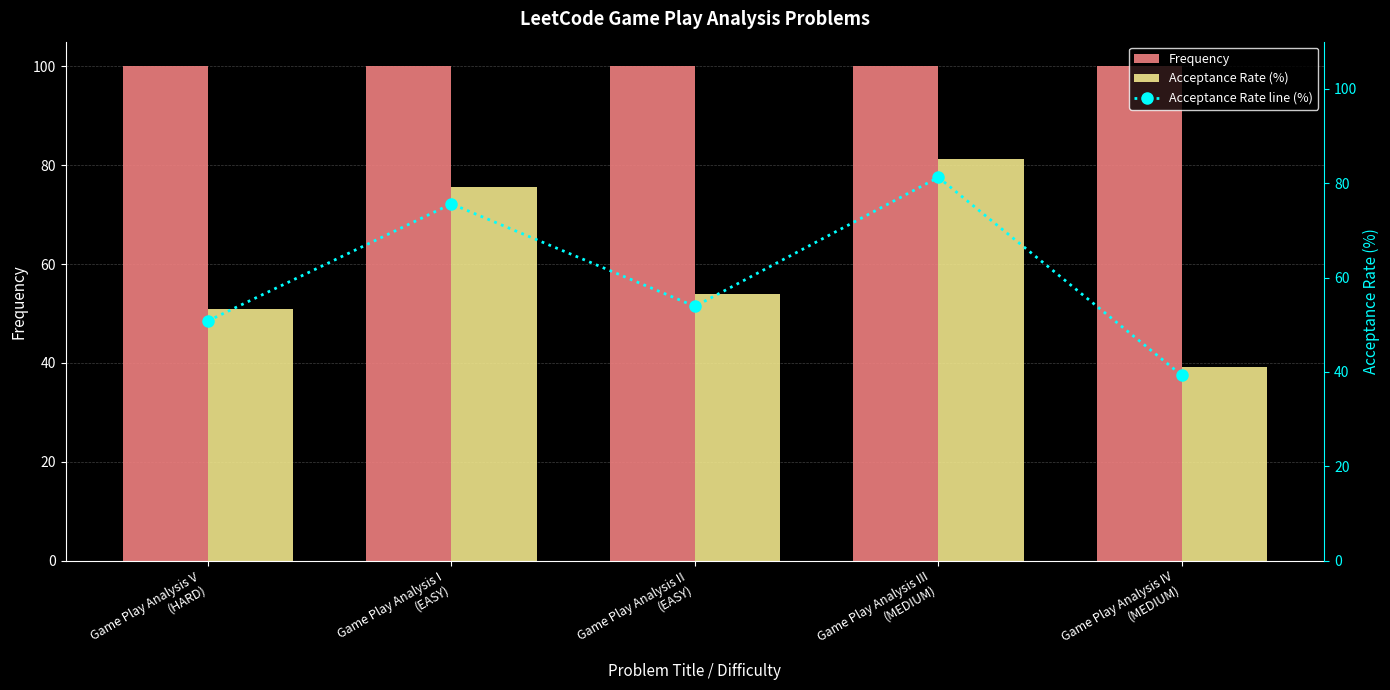

Reading left to right, what are all the values shown in this chart?

Frequency: 100.0	100.0	100.0	100.0	100.0
Acceptance Rate (%): 50.8	75.6	53.9	81.2	39.3
Acceptance Rate line (%): 50.8	75.6	53.9	81.2	39.3